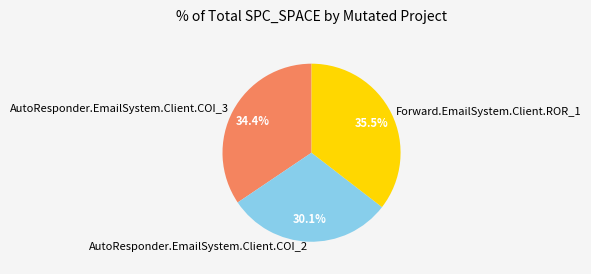

What is the largest slice in the pie chart?

Forward.EmailSystem.Client.ROR_1